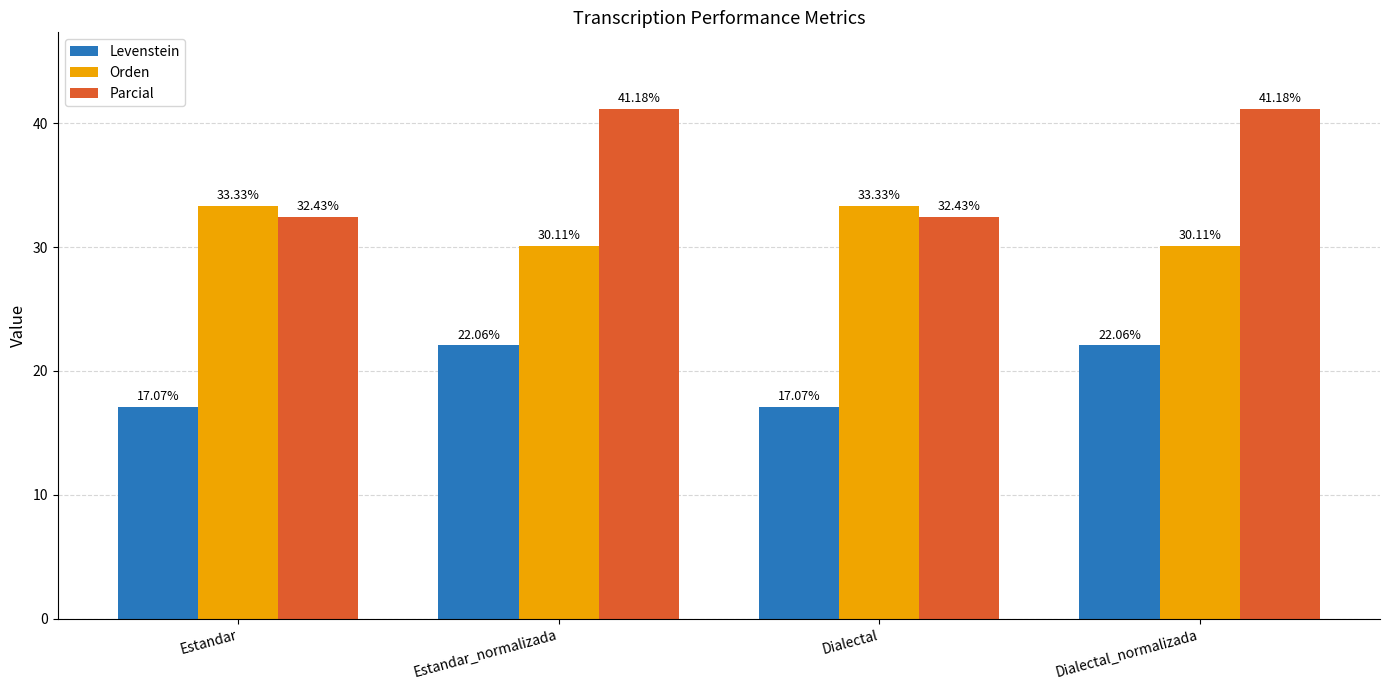

Reading right to left, transcribe all the data shown in this chart.

Levenstein: 22.1	17.1	22.1	17.1
Orden: 30.1	33.3	30.1	33.3
Parcial: 41.2	32.4	41.2	32.4